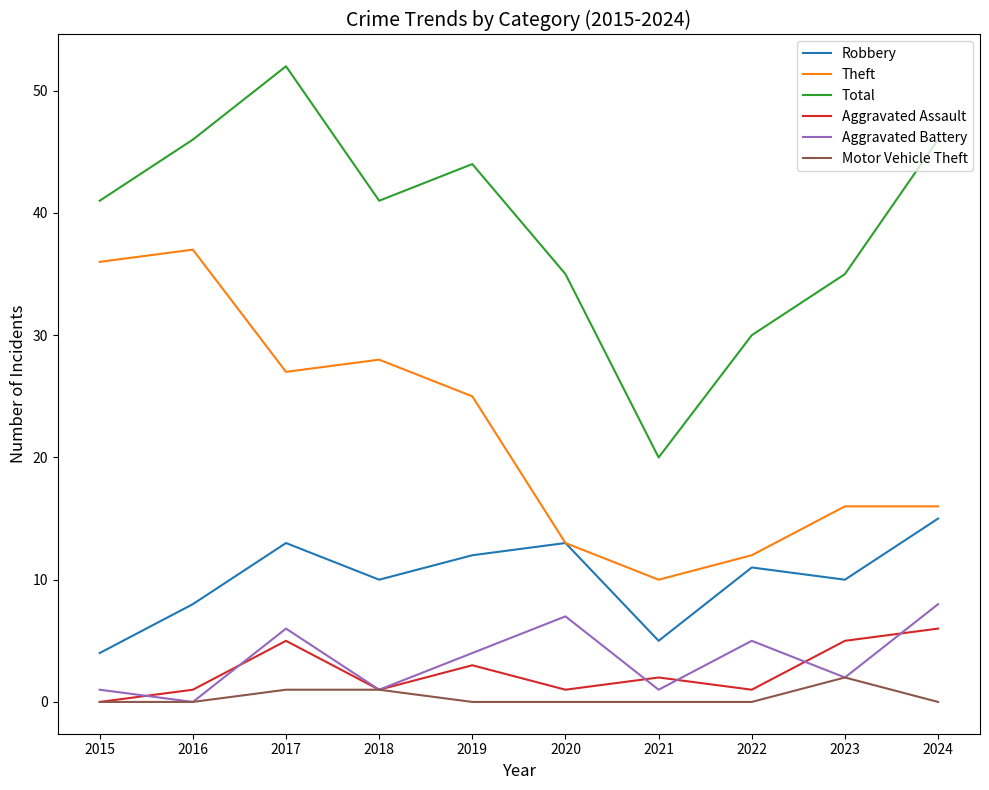

True or false: Aggravated Assault and Robbery cross at least once.

False